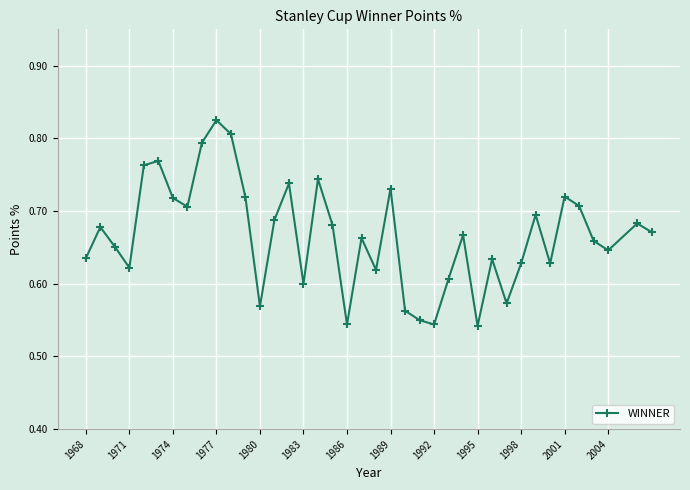

How many points are lower than both their immediate neighbors (excluding endpoints)?

11